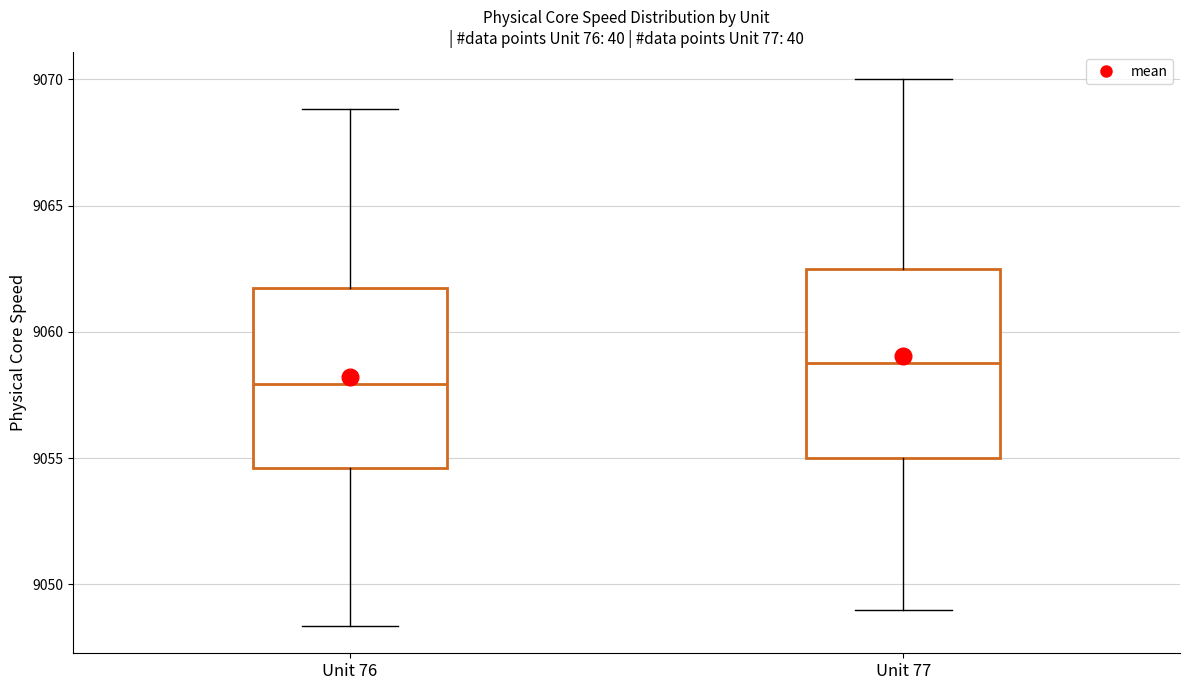

Reading left to right, transcribe this box plot: for each box, give where its median line is, the range the box spans, and where its two whiskers end, as read against the y-axis. The values are not printed on the chart, so give them approximately, as read against the axis.

Unit 76: median 9058.0, box 9054.5 to 9061.5, whiskers 9048.5 to 9069.0
Unit 77: median 9059.0, box 9055.0 to 9062.5, whiskers 9049.0 to 9070.0